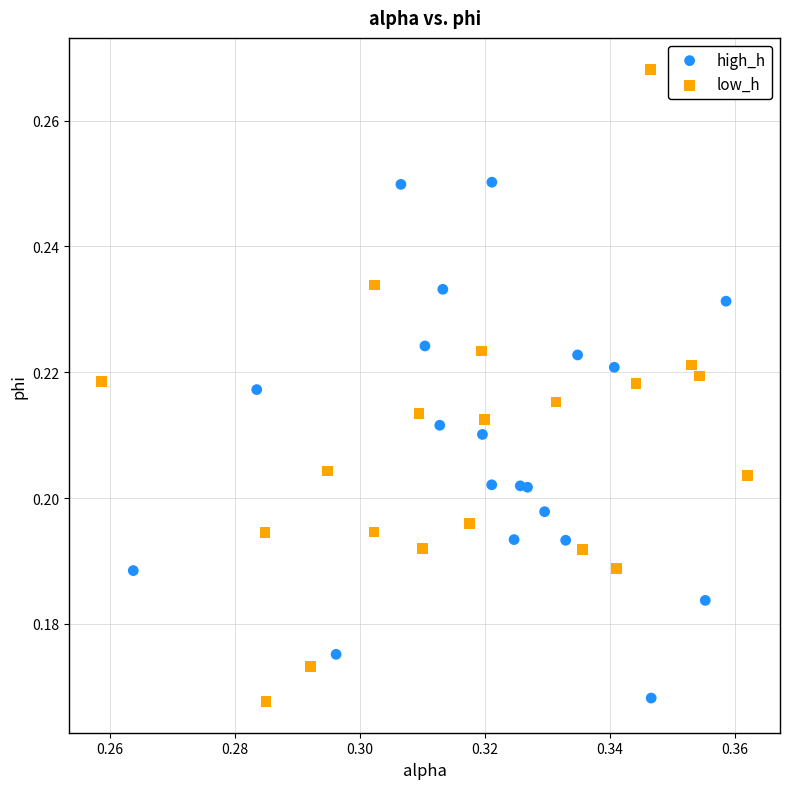

Which series contains the highest Y value?

low_h